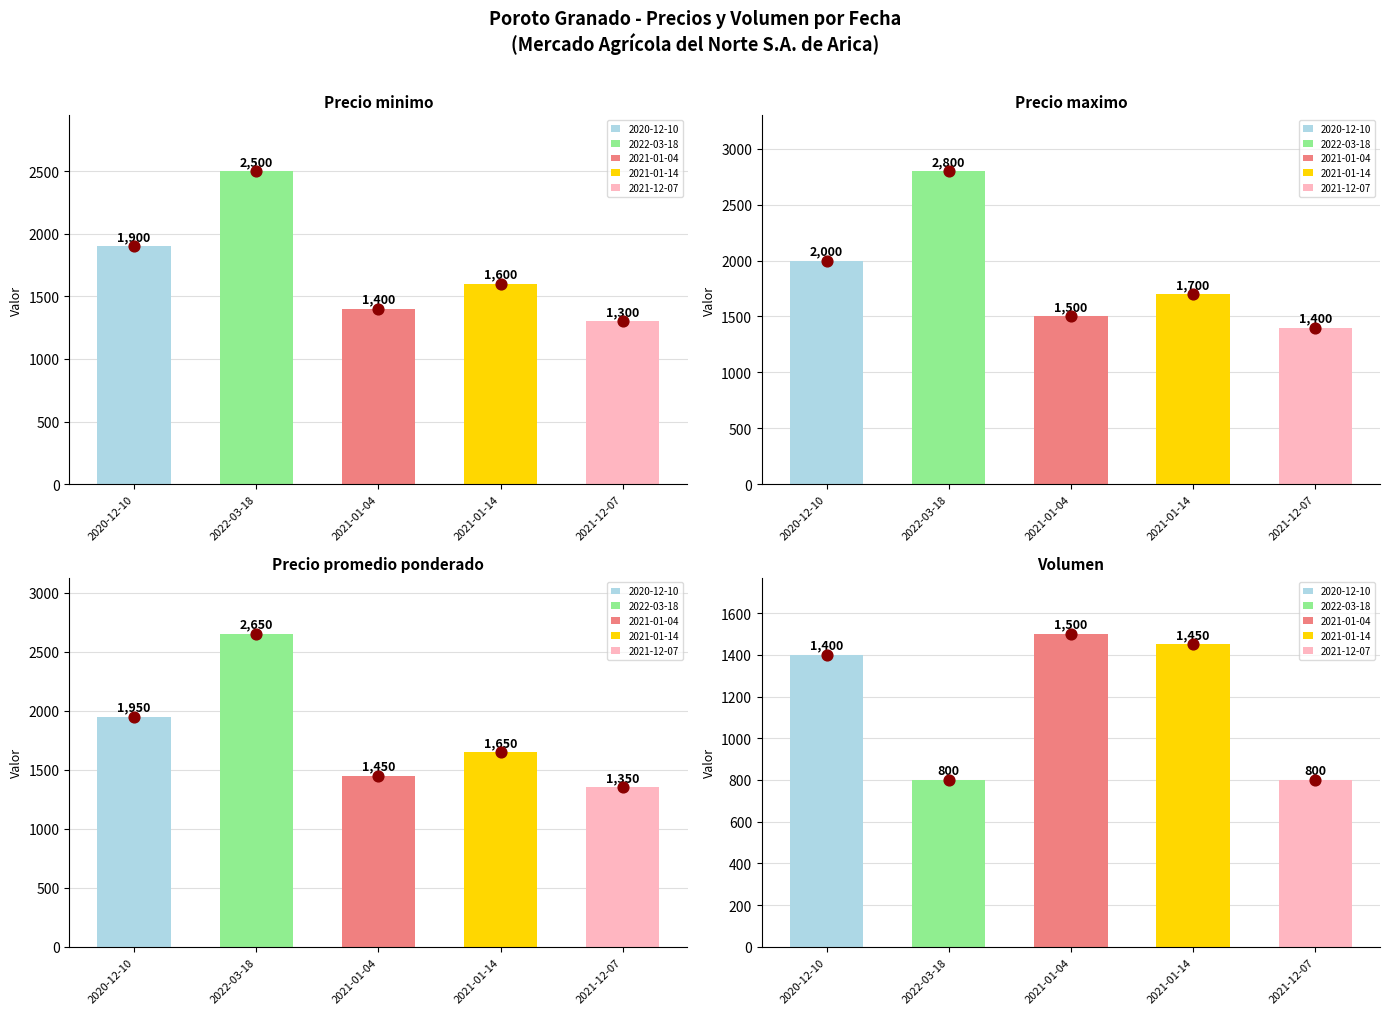

At how many categories does at least one series exceed 1801?

2